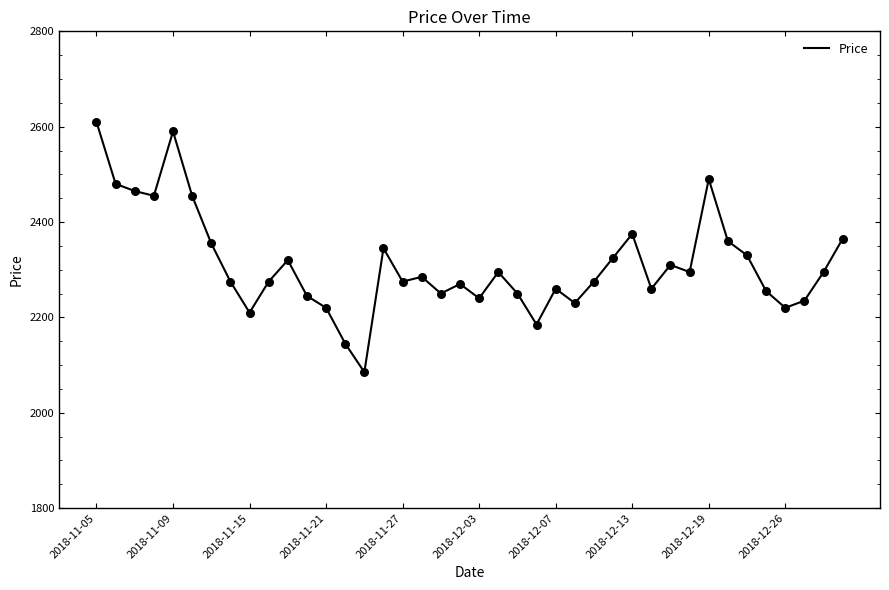

What is the minimum value shown in the chart?

2085